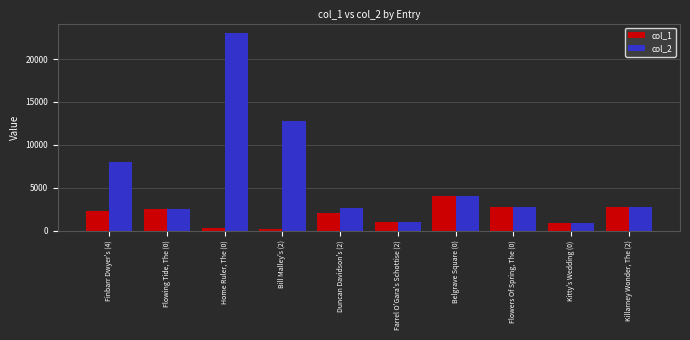

What is the difference between the maximum and minimum values in the col_2 series?

22127